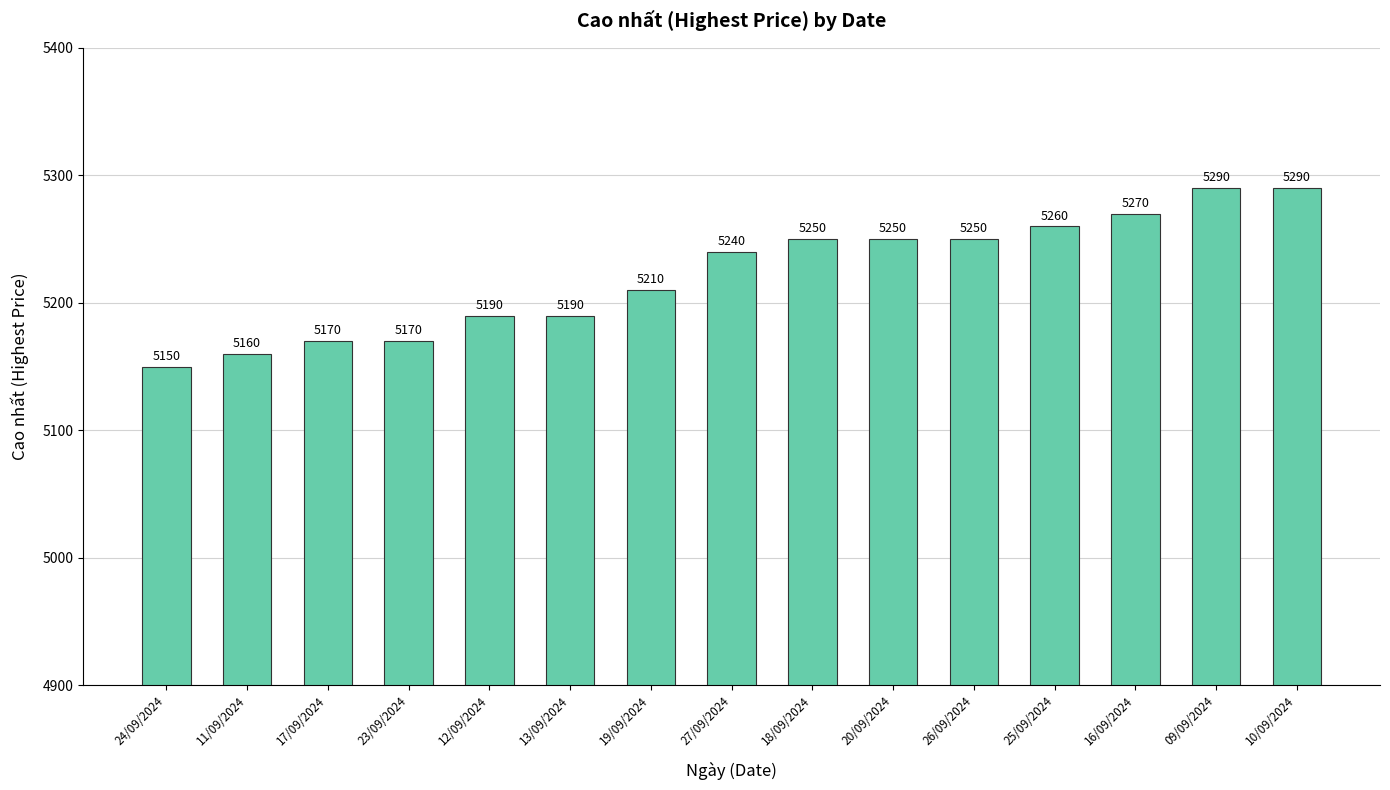

Reading right to left, list all the values displayed in this chart.

5290	5290	5270	5260	5250	5250	5250	5240	5210	5190	5190	5170	5170	5160	5150